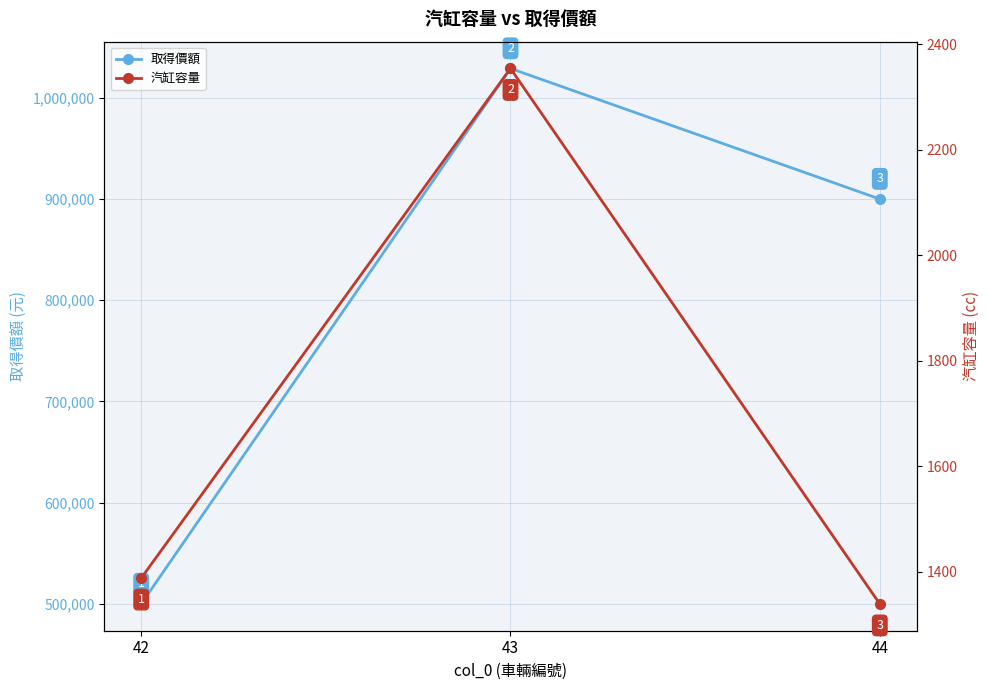

Reading right to left, extract all data points from this chart.

取得價額: 900000	1029000	500000
汽缸容量: 1339	2354	1388